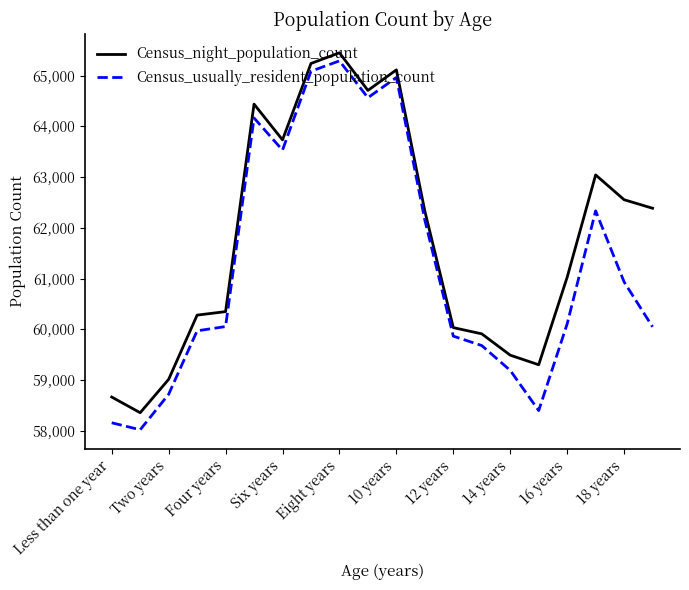

What is the difference between the maximum and minimum values in the Census_night_population_count series?

7092